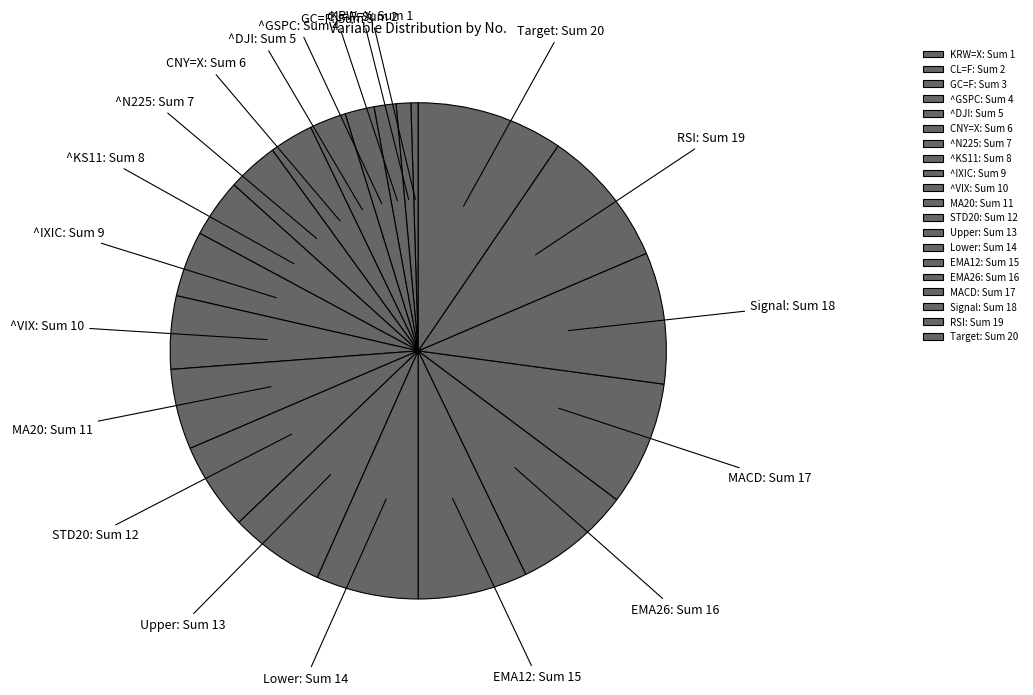

Is there a majority slice in this chart?

No